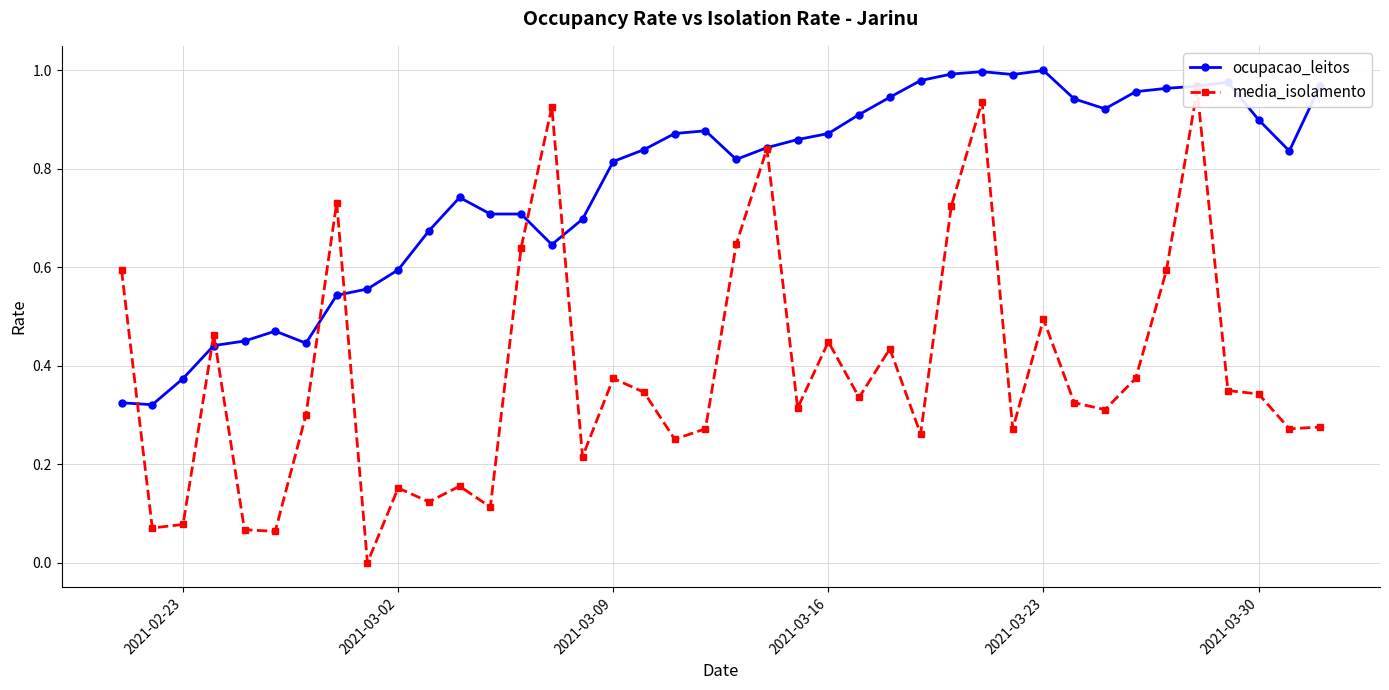

True or false: ocupacao_leitos has more than 1 points higher than both neighbors.

True